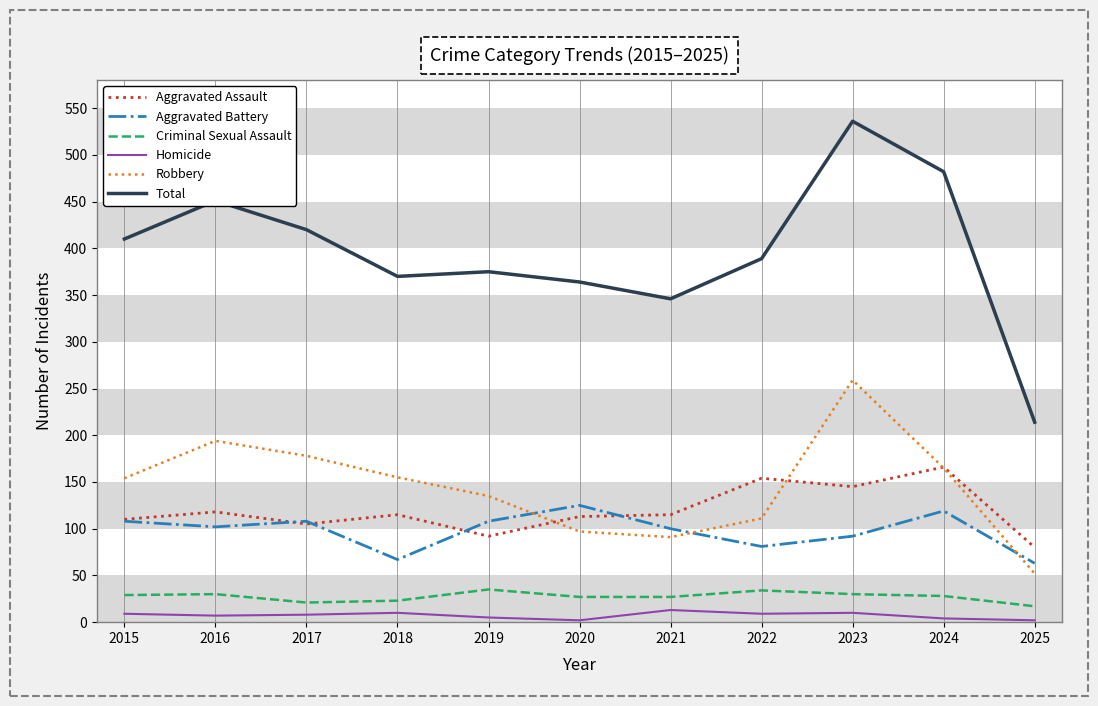

The Aggravated Battery series shows 63 at 2021. True or false?

False